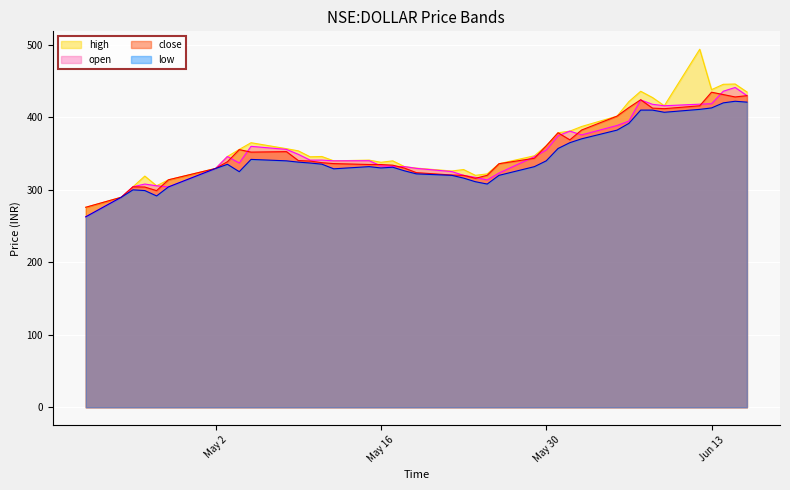

Reading right to left, extract all data points from this chart.

high: 435.0	446.0	445.6	438.2	494.0	416.0	427.3	436.0	421.8	401.7	387.4	381.0	378.8	360.7	347.0	336.0	322.0	320.0	328.0	326.0	330.0	332.0	340.0	338.0	341.0	340.0	346.0	345.6	353.8	356.8	365.0	355.8	346.0	329.5	313.8	305.6	319.0	304.2	289.7	275.9
open: 430.0	441.2	436.1	418.8	418.2	416.0	418.0	424.0	394.8	388.8	375.8	381.0	374.6	355.0	345.8	323.2	313.6	317.2	320.0	325.2	329.6	332.0	332.4	333.0	340.2	340.0	341.1	341.0	349.0	355.8	360.0	337.0	346.0	329.5	304.0	305.6	308.0	304.2	289.7	262.8
close: 429.9	428.1	431.4	434.7	415.9	412.0	412.7	424.3	413.5	401.7	382.6	369.0	378.8	360.7	343.6	336.0	320.0	315.9	320.0	320.5	323.7	329.9	334.0	334.9	335.0	336.2	337.4	339.7	340.4	352.7	352.1	355.5	338.8	329.5	313.8	298.9	303.9	304.2	289.7	275.9
low: 421.0	422.2	420.0	413.0	411.0	407.0	410.0	410.0	391.7	382.4	370.4	365.1	357.0	340.0	332.0	320.0	308.0	311.2	316.2	320.0	322.0	326.2	331.2	330.2	332.0	329.0	335.4	337.0	338.2	340.0	342.0	325.1	335.2	329.5	304.0	291.6	299.0	300.0	289.7	262.8